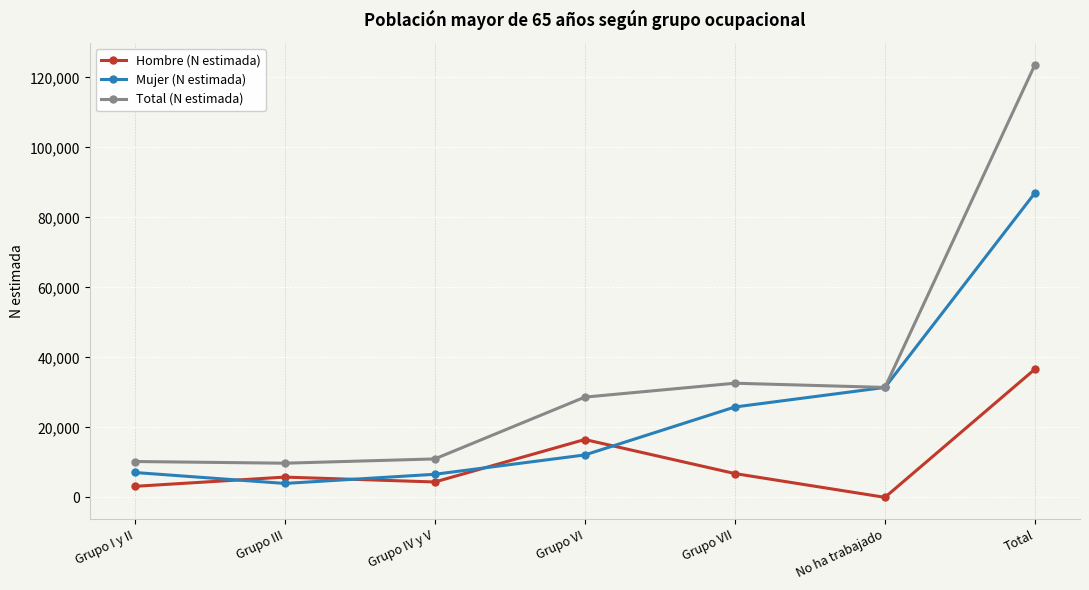

What are all the series names shown in the legend?

Hombre (N estimada), Mujer (N estimada), Total (N estimada)